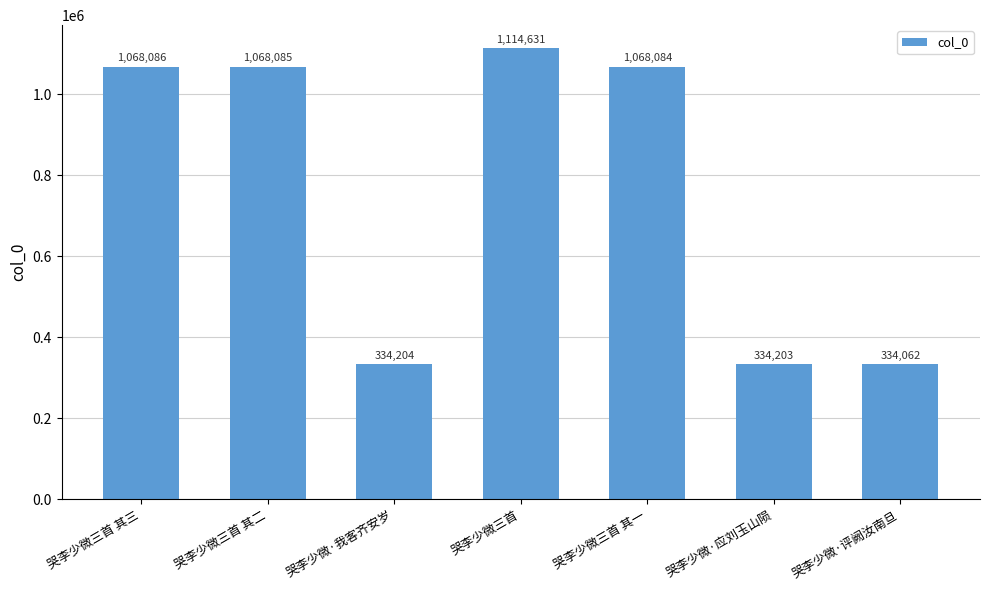

What is the change in value from 哭李少微·我客齐安岁 to 哭李少微三首?

+780427